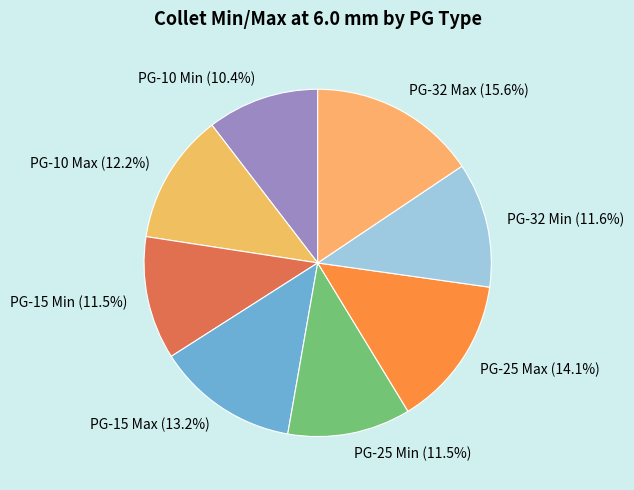

To the nearest percent, what is the average slice percentage?

12%